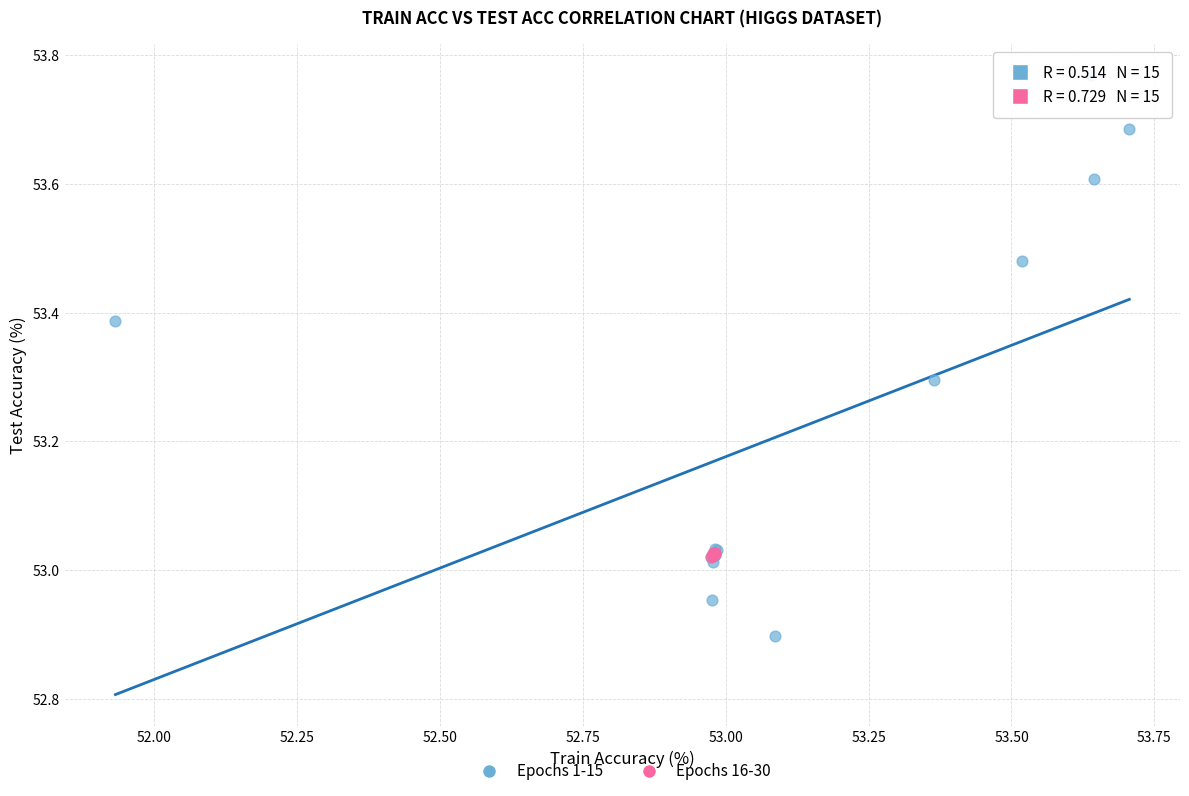

Which series reaches the minimum Y coordinate?

Epochs 1-15